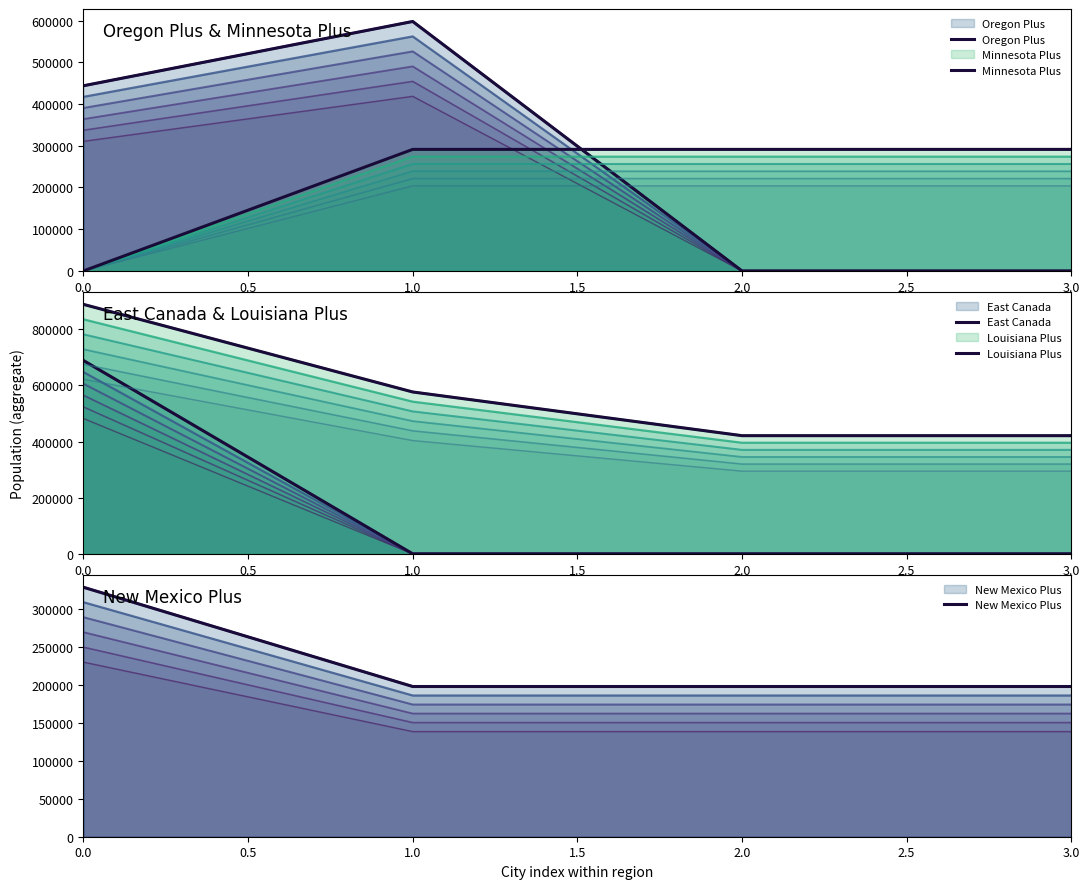

Is it true that New Mexico Plus equals 94275 at 0.0?

False